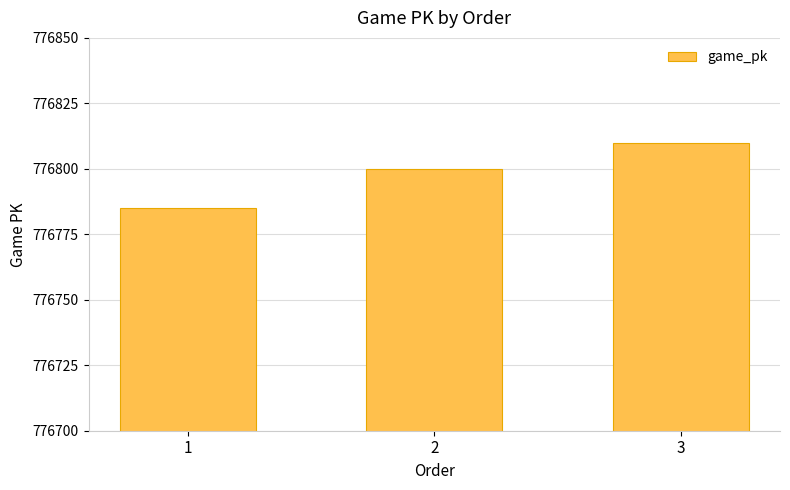

What is the sum of all values?

2330395